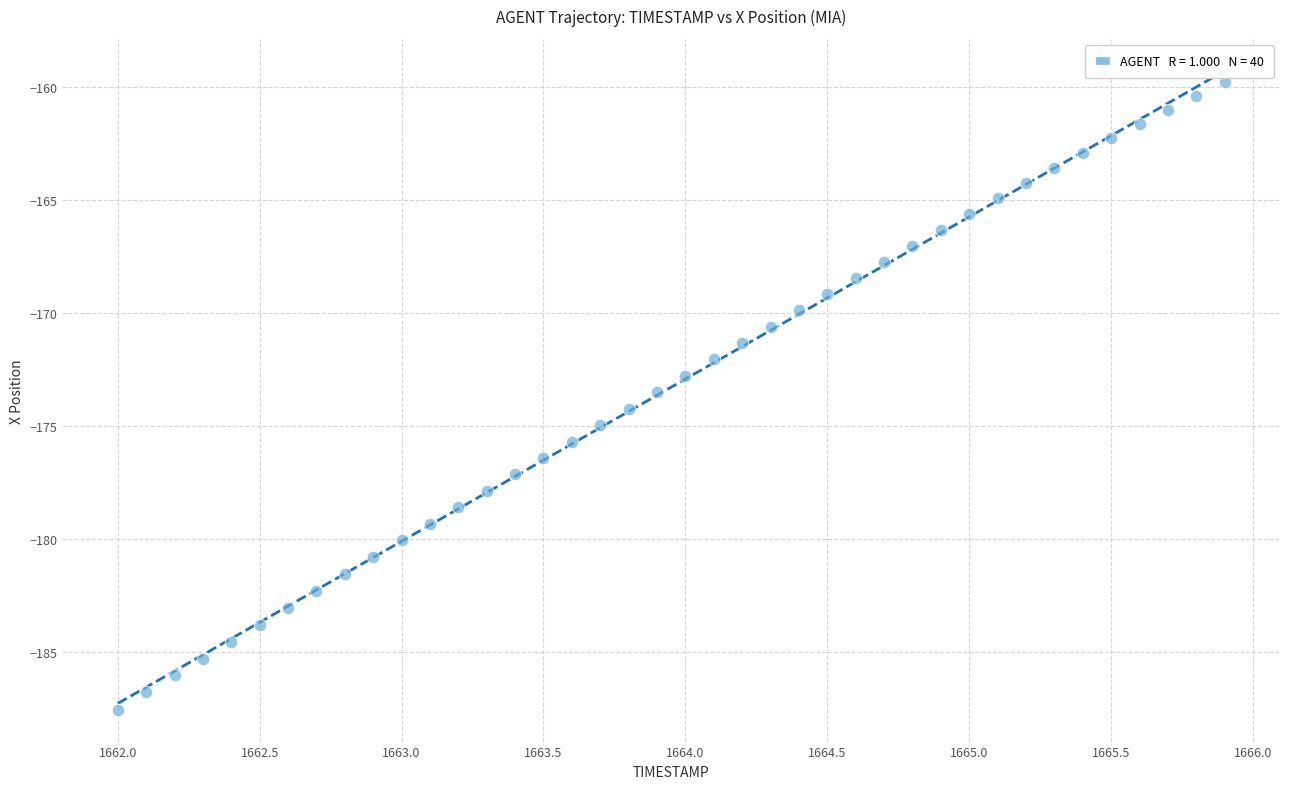

What is the range of X values (max minus min)?

3.9